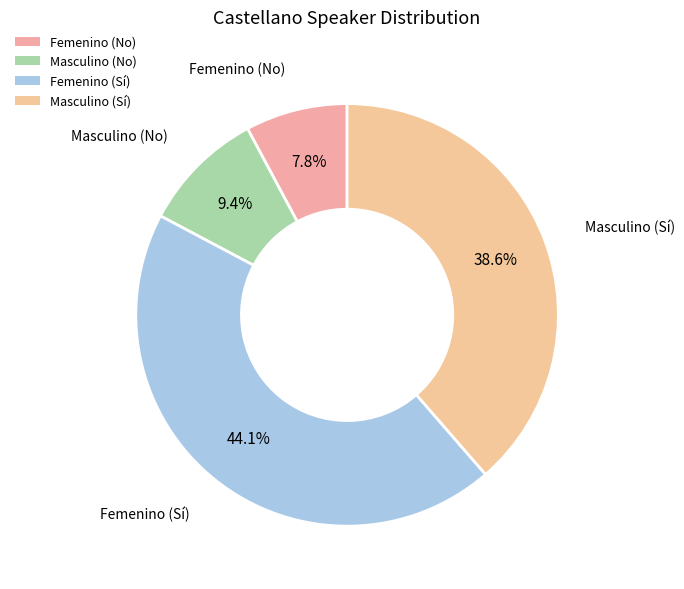

Which category has the biggest portion of the pie?

Femenino (Sí)